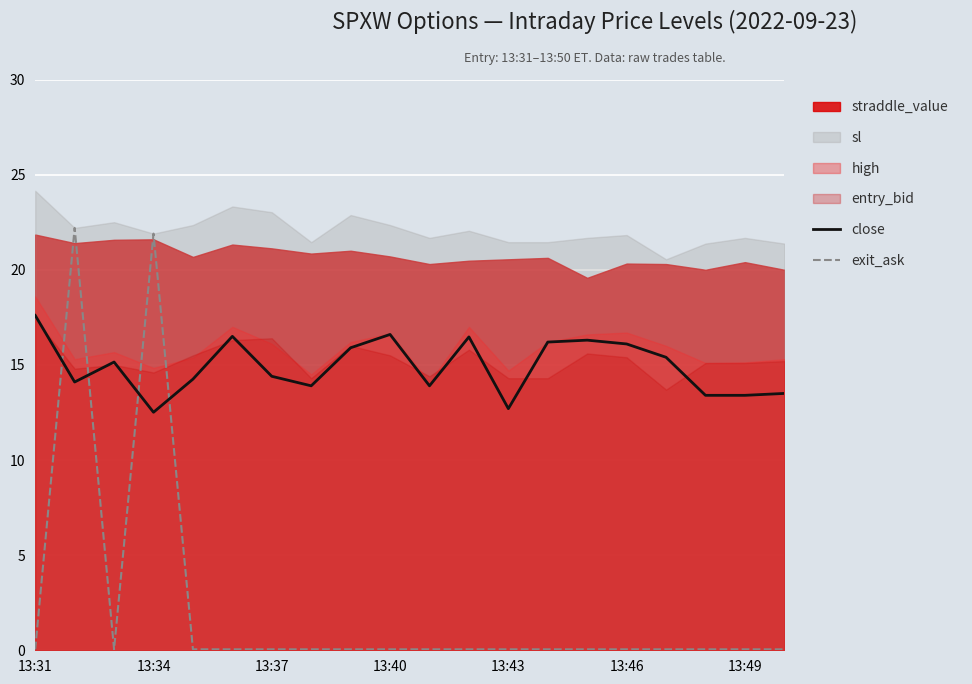

True or false: close has more than 1 interior local peaks.

True